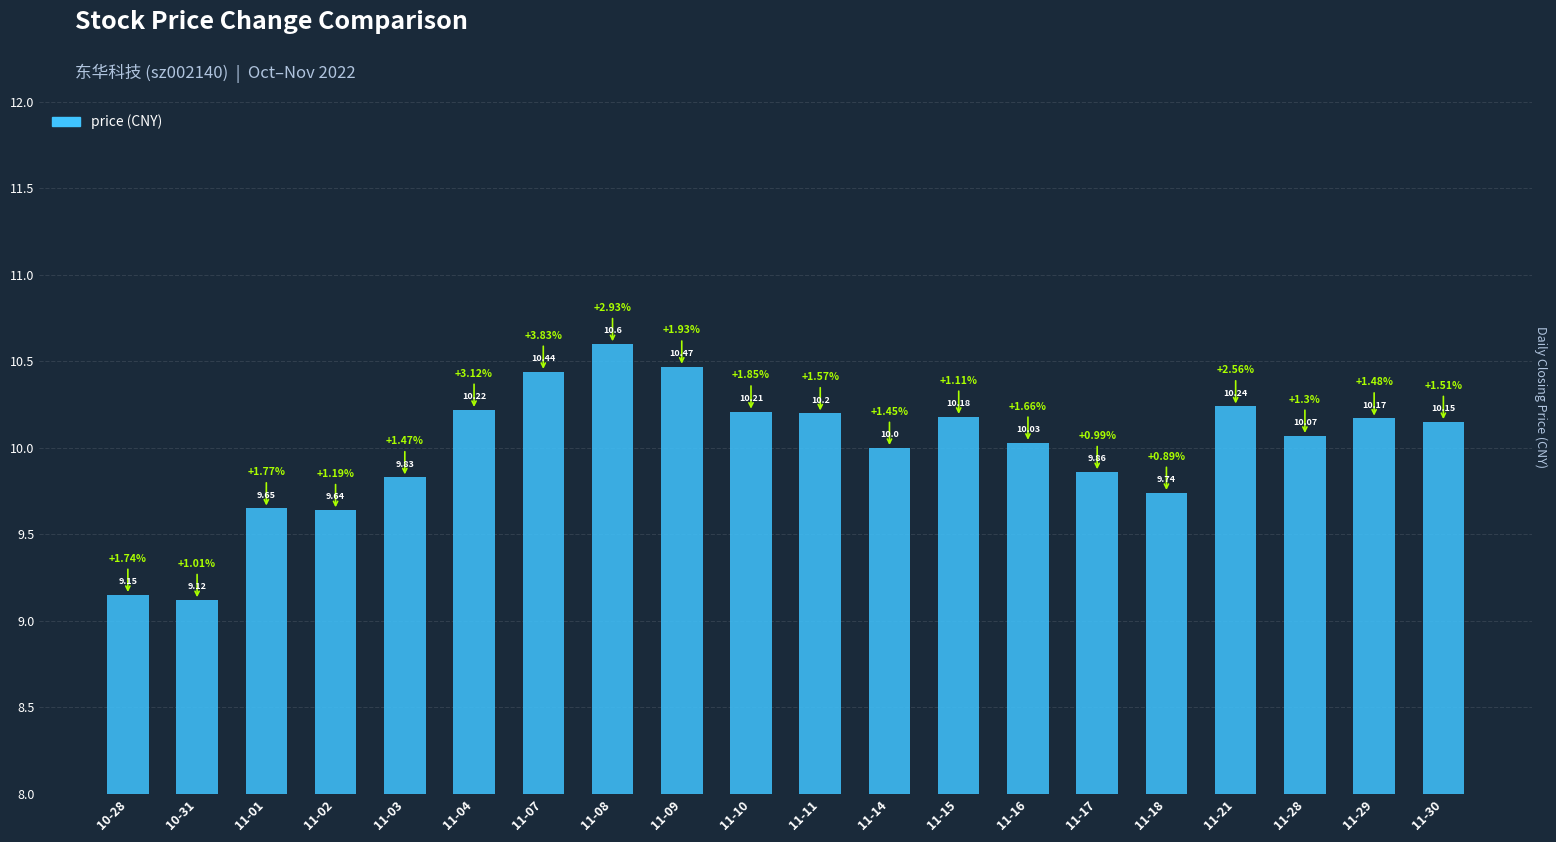

List the labels in order of value, largest first.

11-08, 11-09, 11-07, 11-21, 11-04, 11-10, 11-11, 11-15, 11-29, 11-30, 11-28, 11-16, 11-14, 11-17, 11-03, 11-18, 11-01, 11-02, 10-28, 10-31